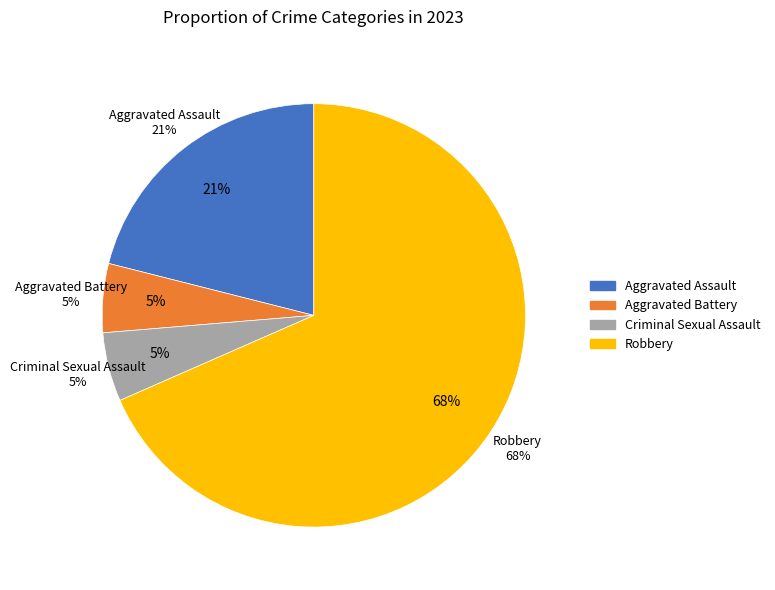

Rank the categories by value from highest to lowest.

Robbery, Aggravated Assault, Aggravated Battery, Criminal Sexual Assault